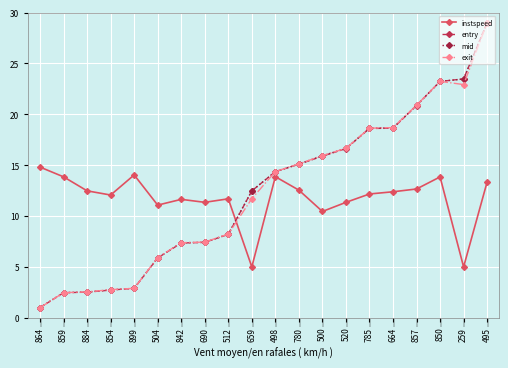

What value does the exit series have at 857?

20.9